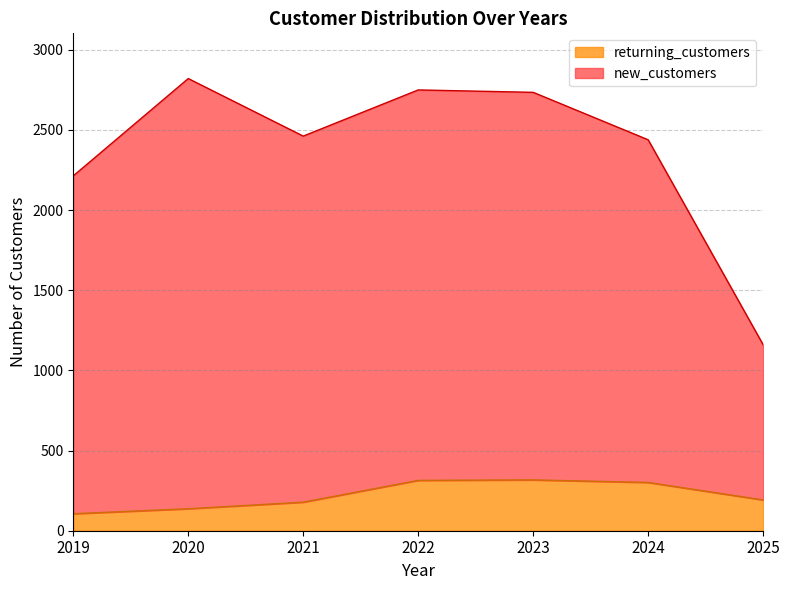

Which label corresponds to the largest value in the chart?

2020